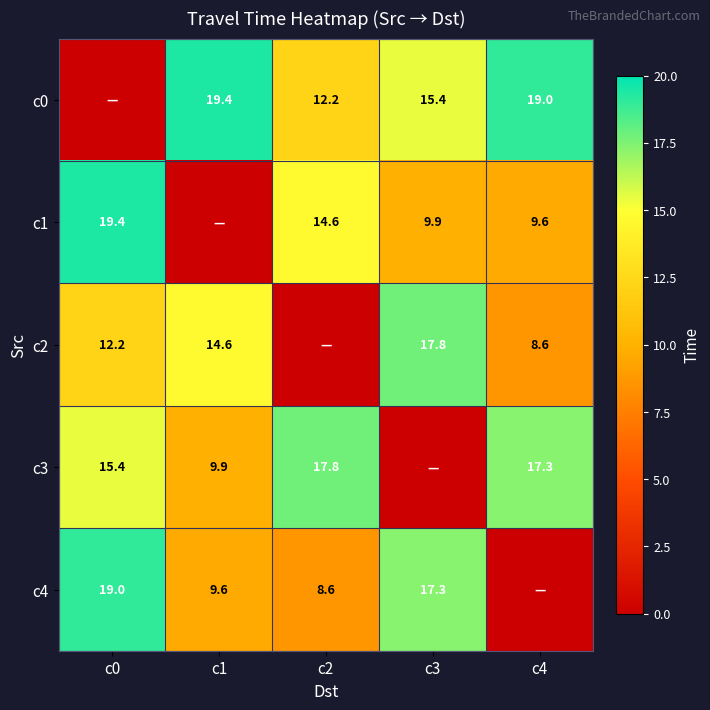

Is it true that c0 equals 19.0 at c4?

True